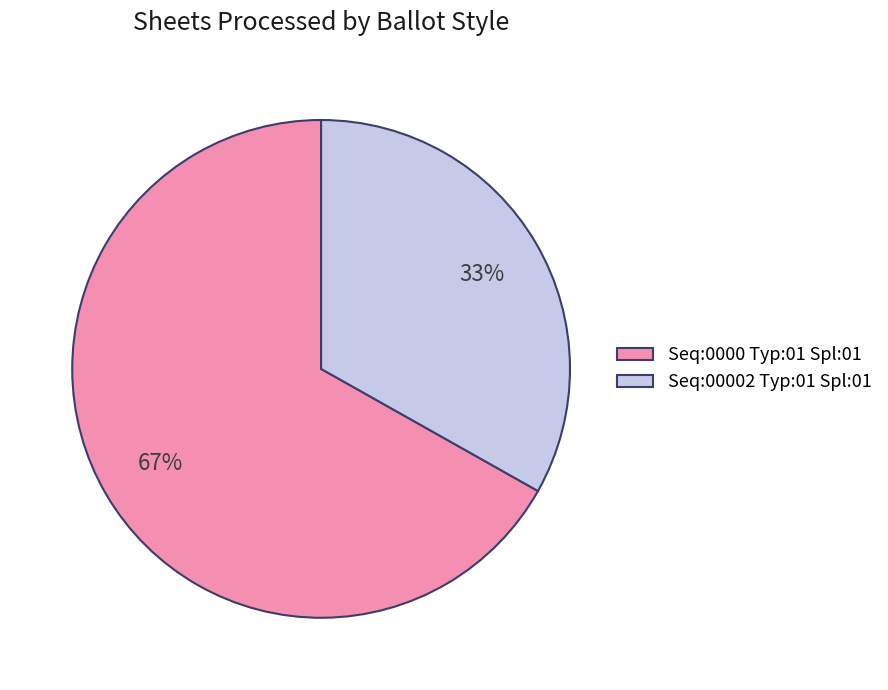

Rank the categories by value from lowest to highest.

Seq:00002 Typ:01 Spl:01, Seq:0000 Typ:01 Spl:01